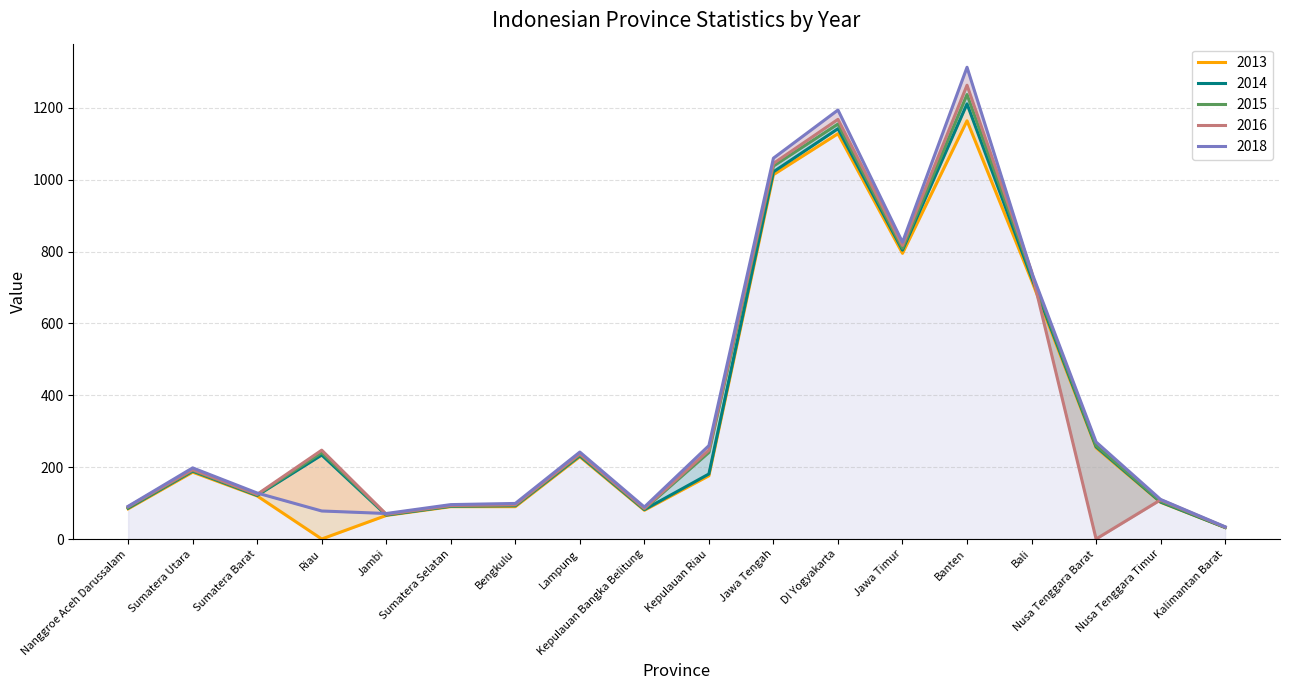

At Jawa Tengah, list the series in order from largest to smallest.

2018, 2016, 2015, 2014, 2013